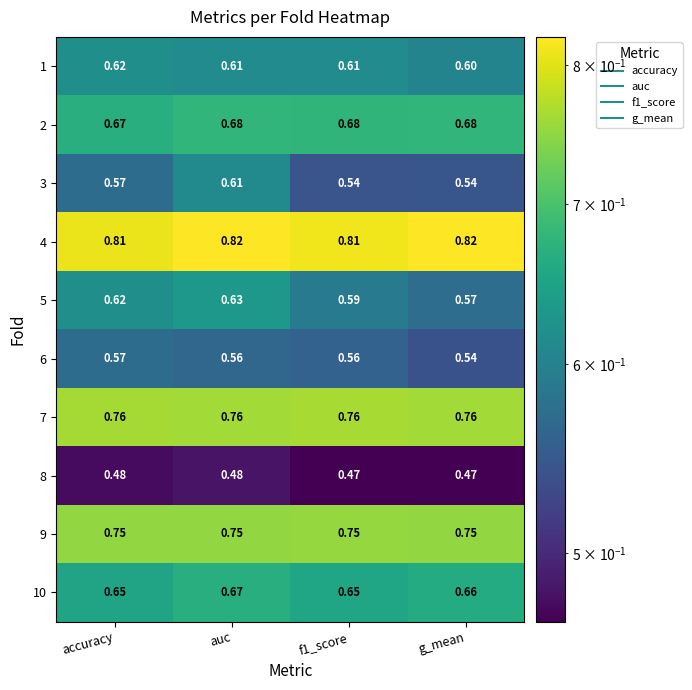

Is the value of 9 at f1_score greater than the value of 8 at accuracy?

Yes